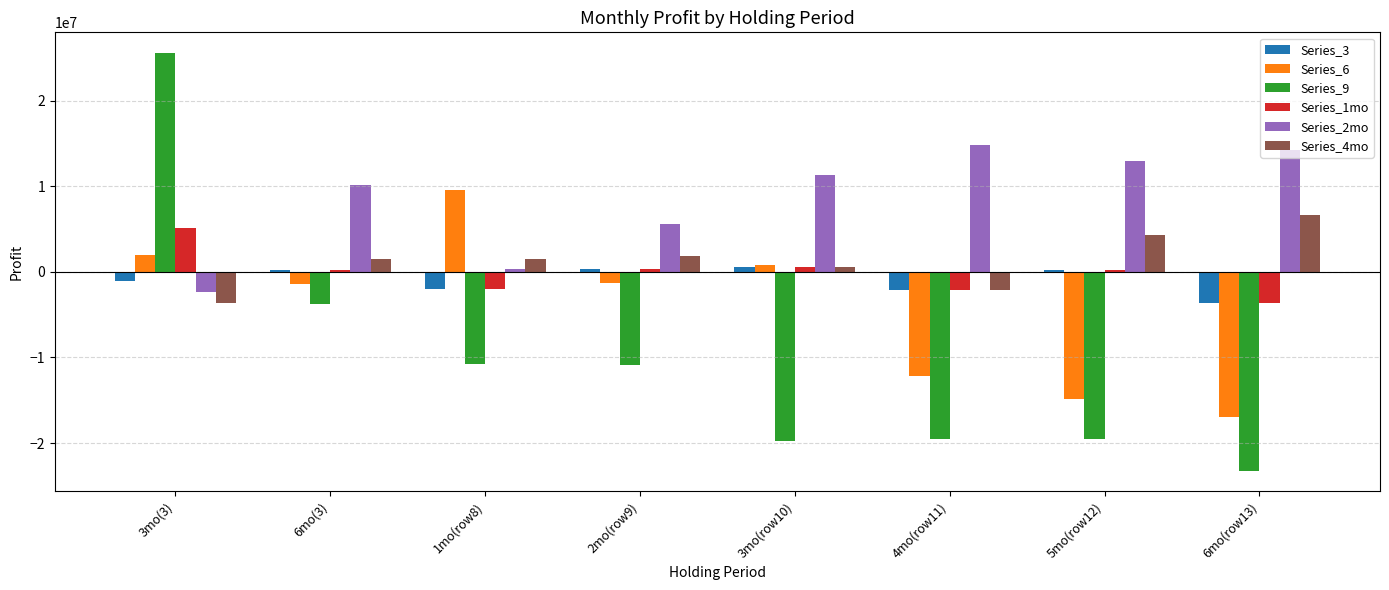

How many values in the Series_4mo series exceed 1531008?

4